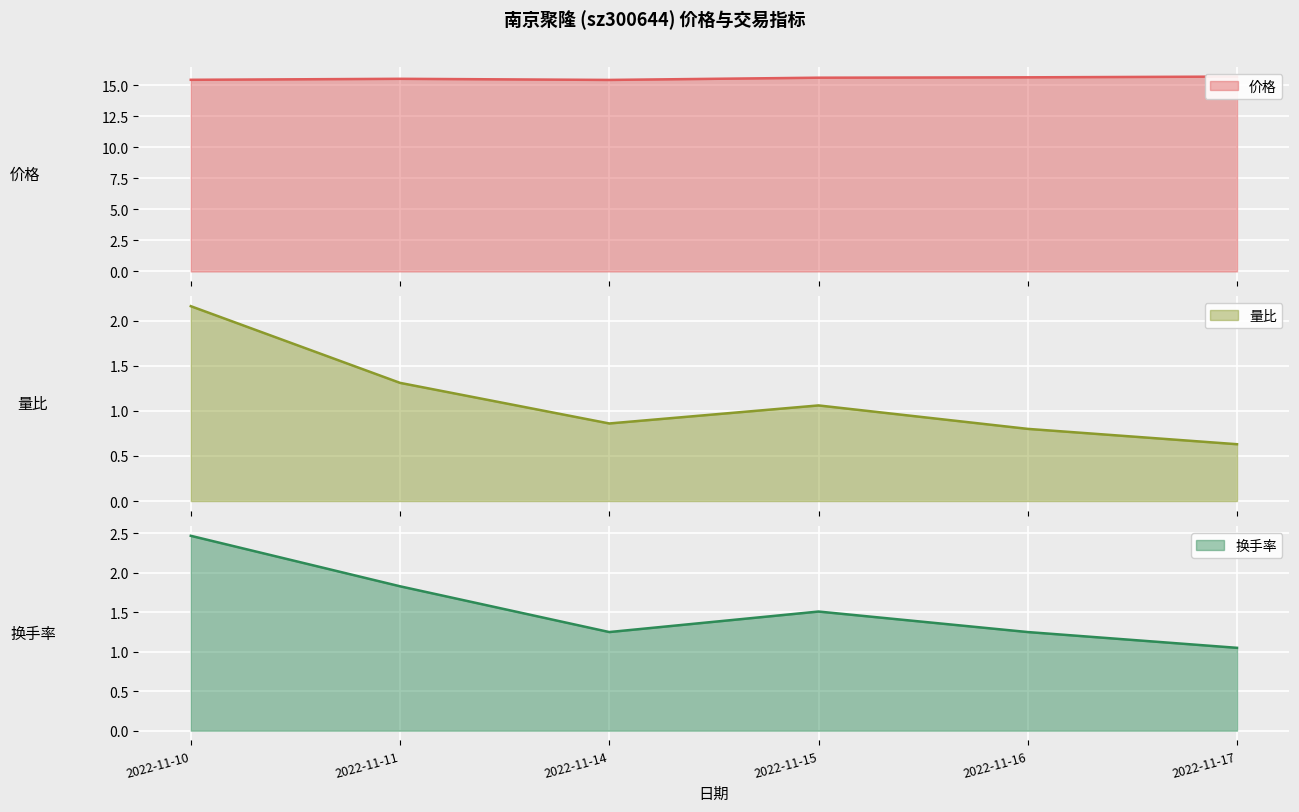

Reading left to right, extract all data points from this chart.

价格: 2022-11-10=15.4	2022-11-11=15.5	2022-11-14=15.4	2022-11-15=15.6	2022-11-16=15.6	2022-11-17=15.7
量比: 2022-11-10=2.2	2022-11-11=1.3	2022-11-14=0.9	2022-11-15=1.1	2022-11-16=0.8	2022-11-17=0.6
换手率: 2022-11-10=2.5	2022-11-11=1.8	2022-11-14=1.2	2022-11-15=1.5	2022-11-16=1.2	2022-11-17=1.1